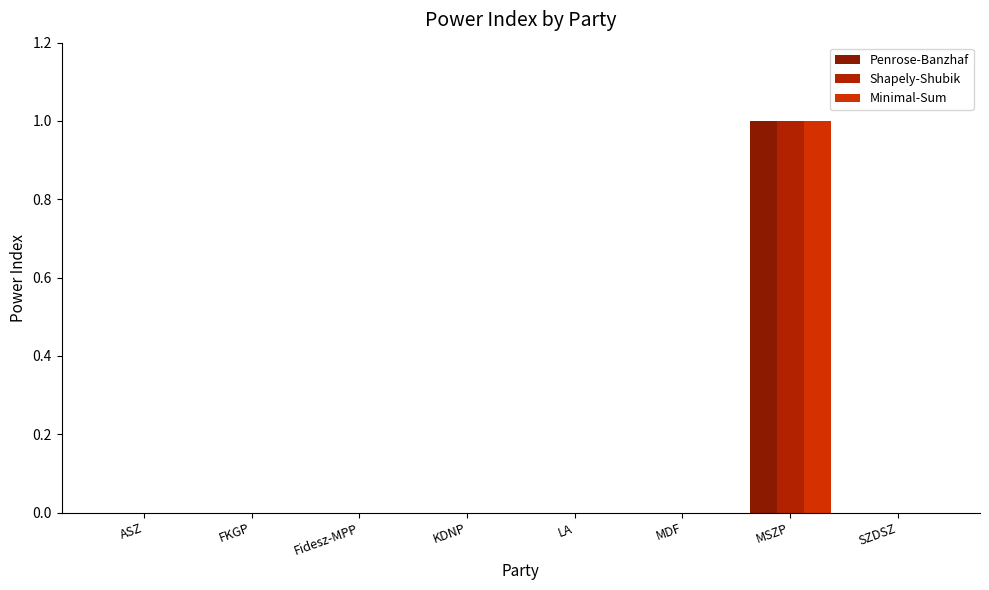

At MSZP, list the series in order from largest to smallest.

Penrose-Banzhaf, Shapely-Shubik, Minimal-Sum